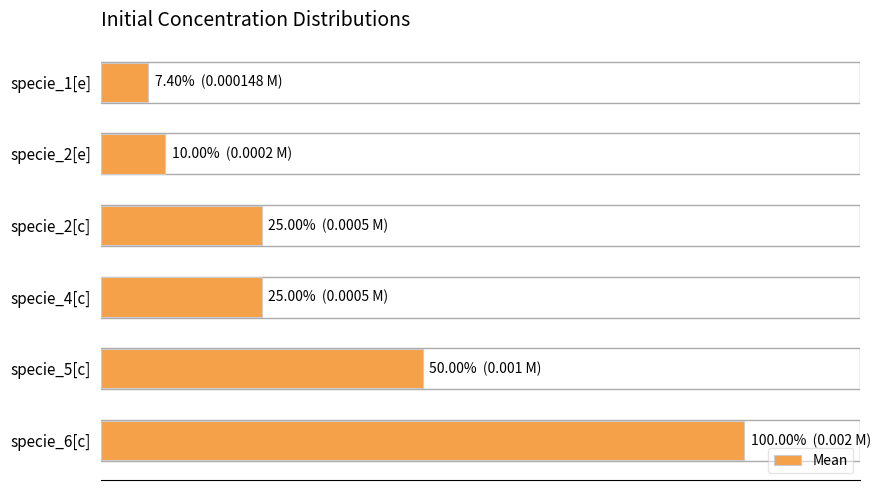

Which label corresponds to the largest value in the chart?

specie_6[c]